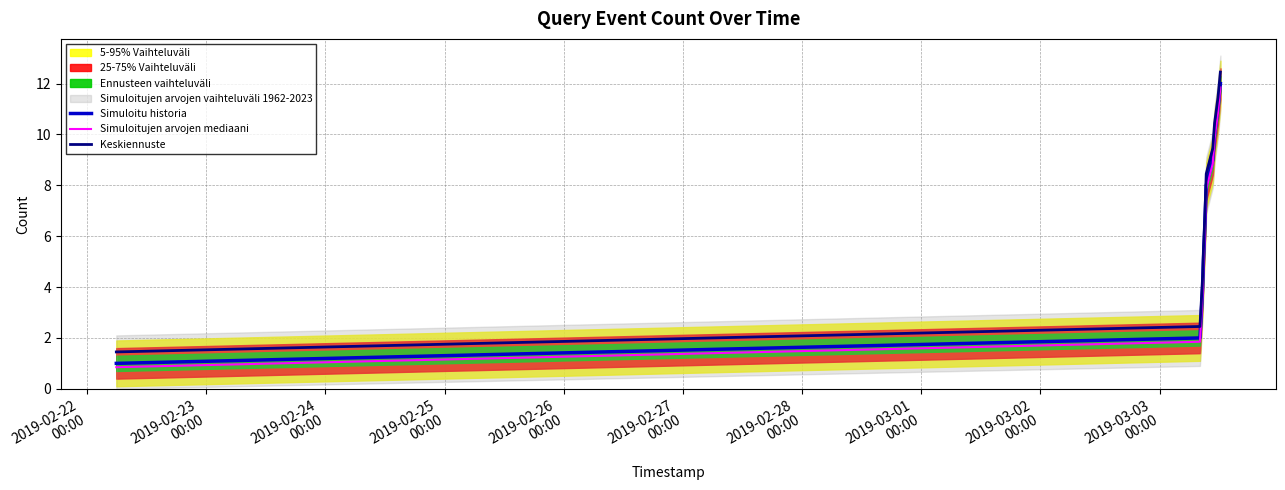

True or false: Simuloitu historia and Keskiennuste intersect in this chart.

False